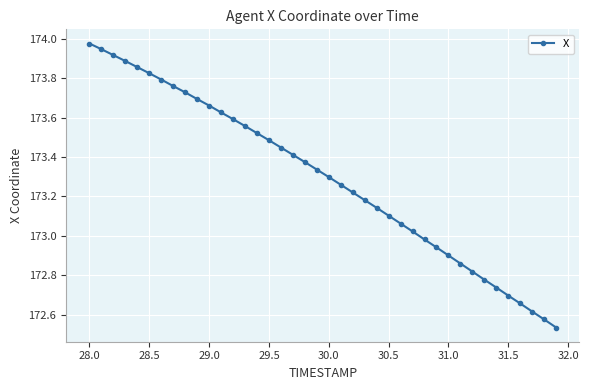

How many data points does each series have?

40